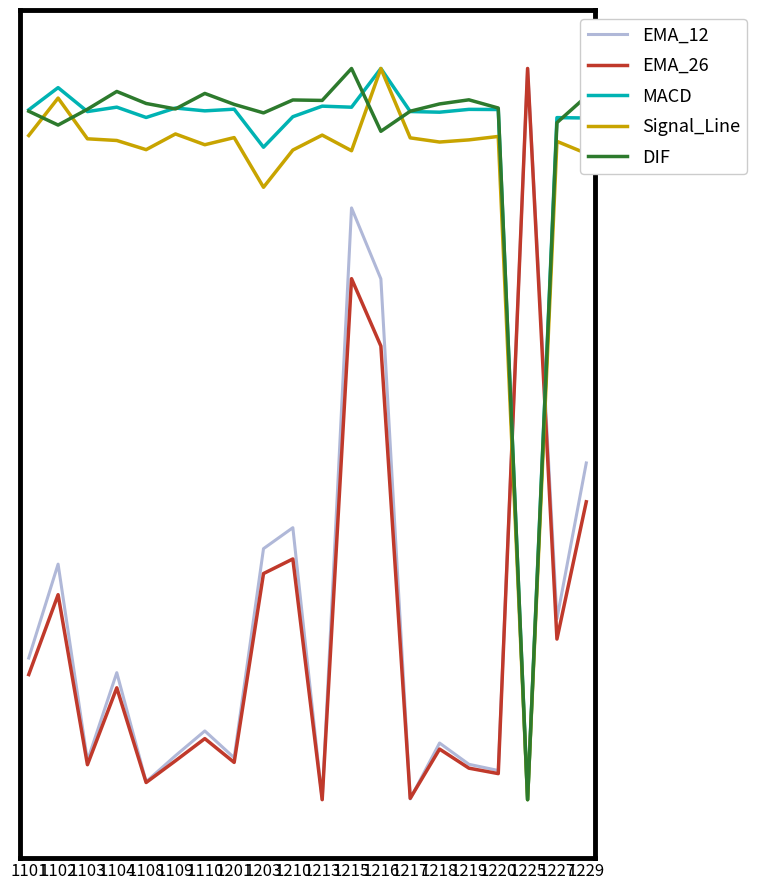

At how many categories does at least one series exceed 0?

20